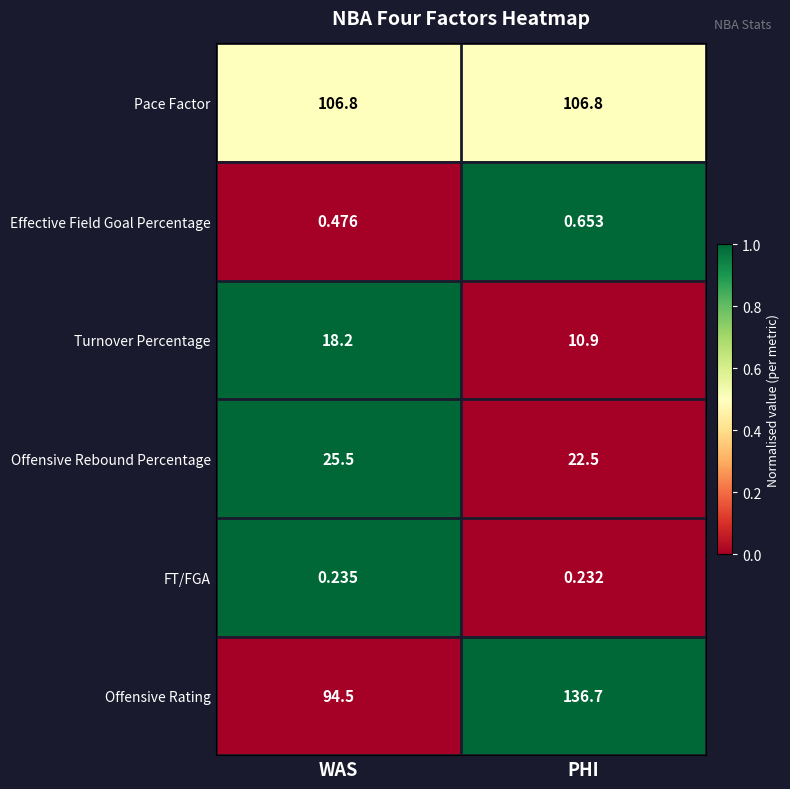

Count the number of data series in this chart.

6